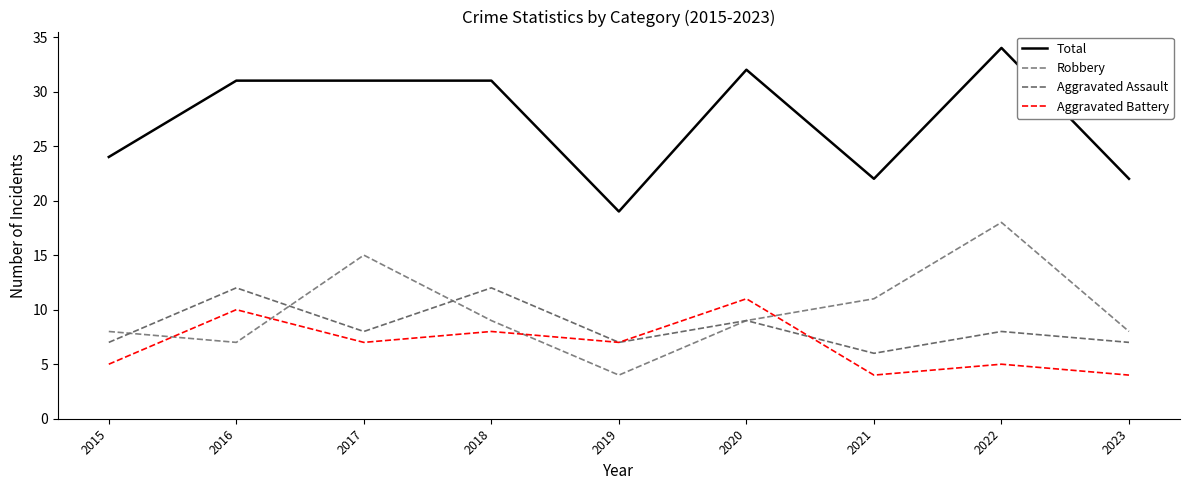

What is the minimum value shown in the chart?

4